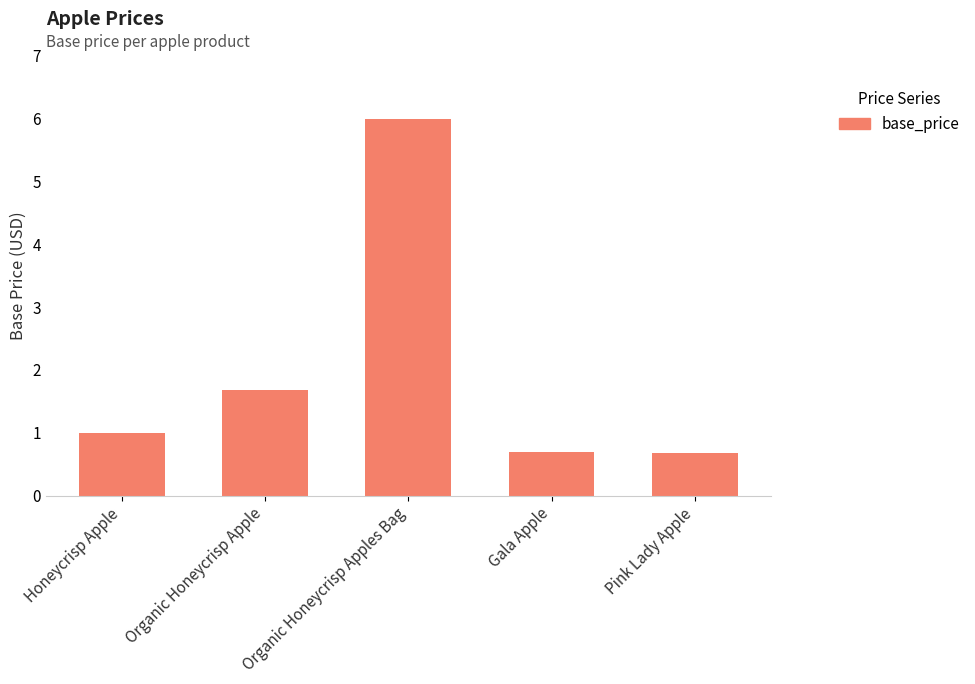

How many bars are there in total?

5